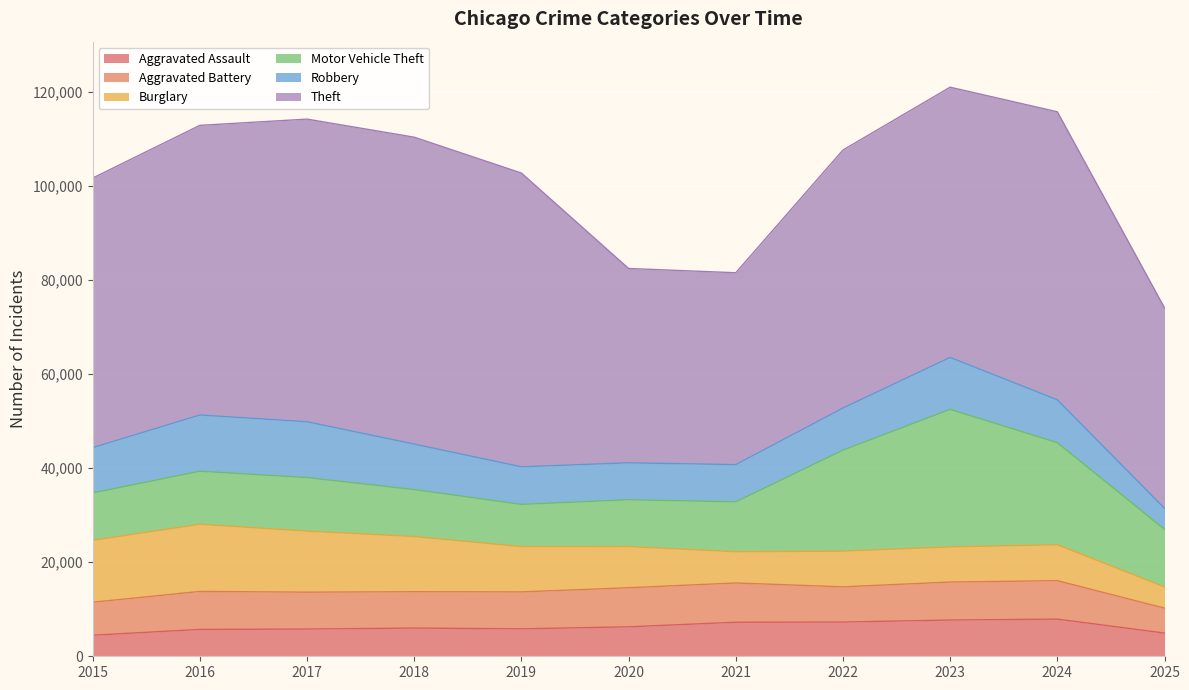

True or false: Theft has a value of 64386 at 2017.

True